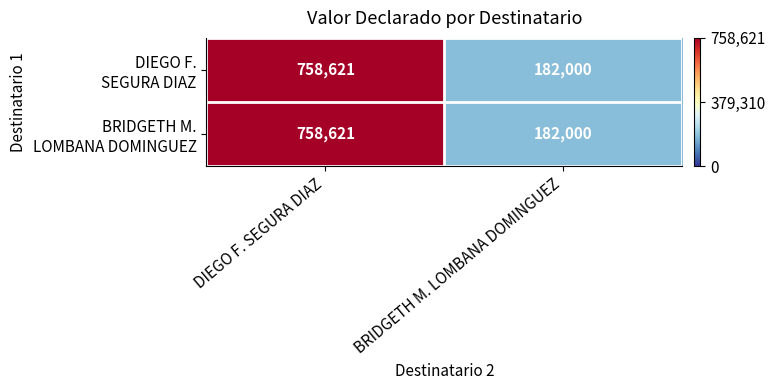

What is the greatest value displayed?

758621